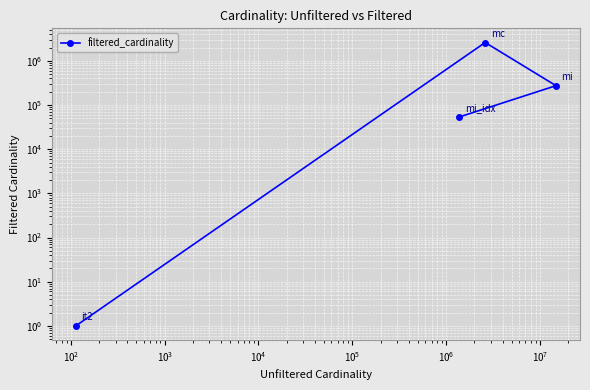

Reading left to right, what are all the values shown in this chart?

1	2609129	274644	53649